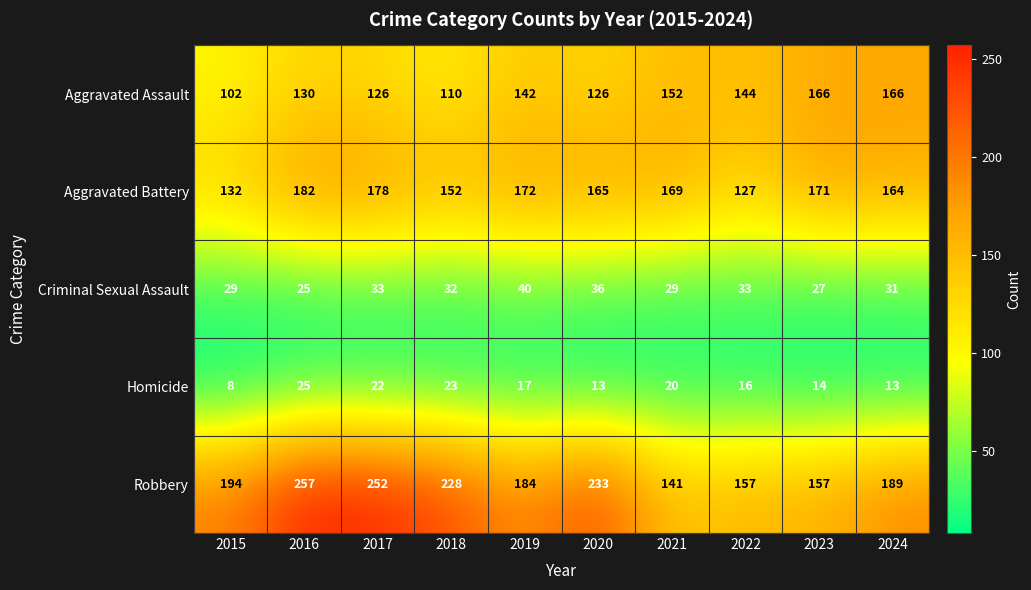

At which category is the sum across all series the highest?

2016